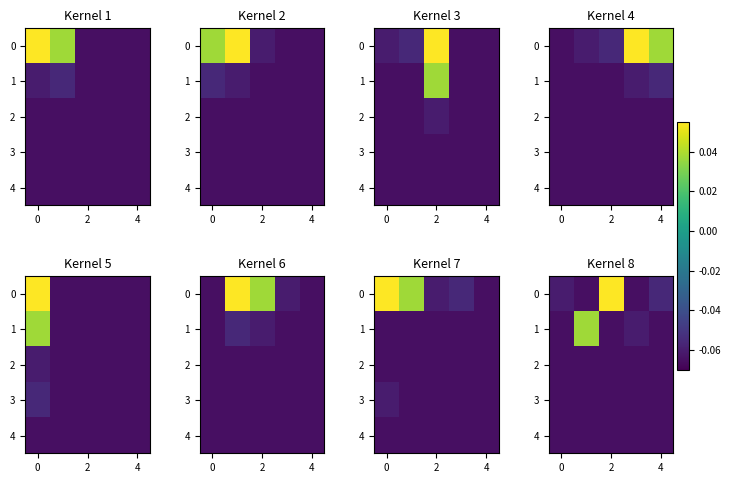

The 1 series shows -0.1 at 2. True or false?

True